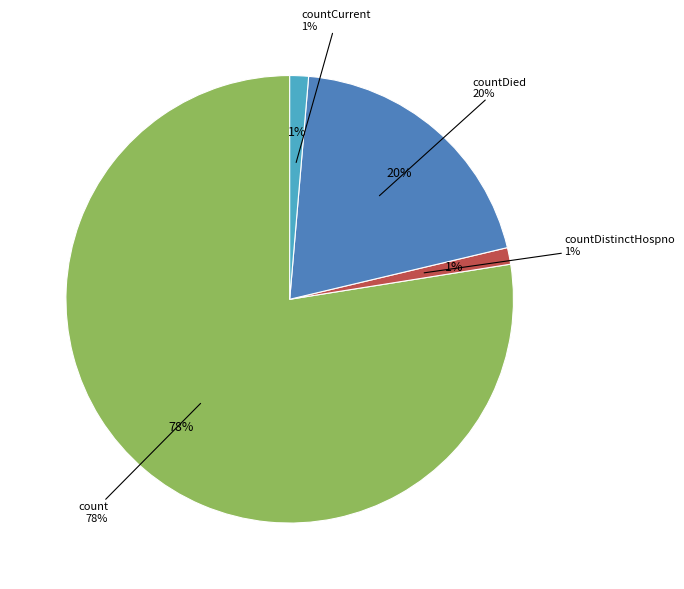

Do countDied and countCurrent together represent more than half of the pie?

No